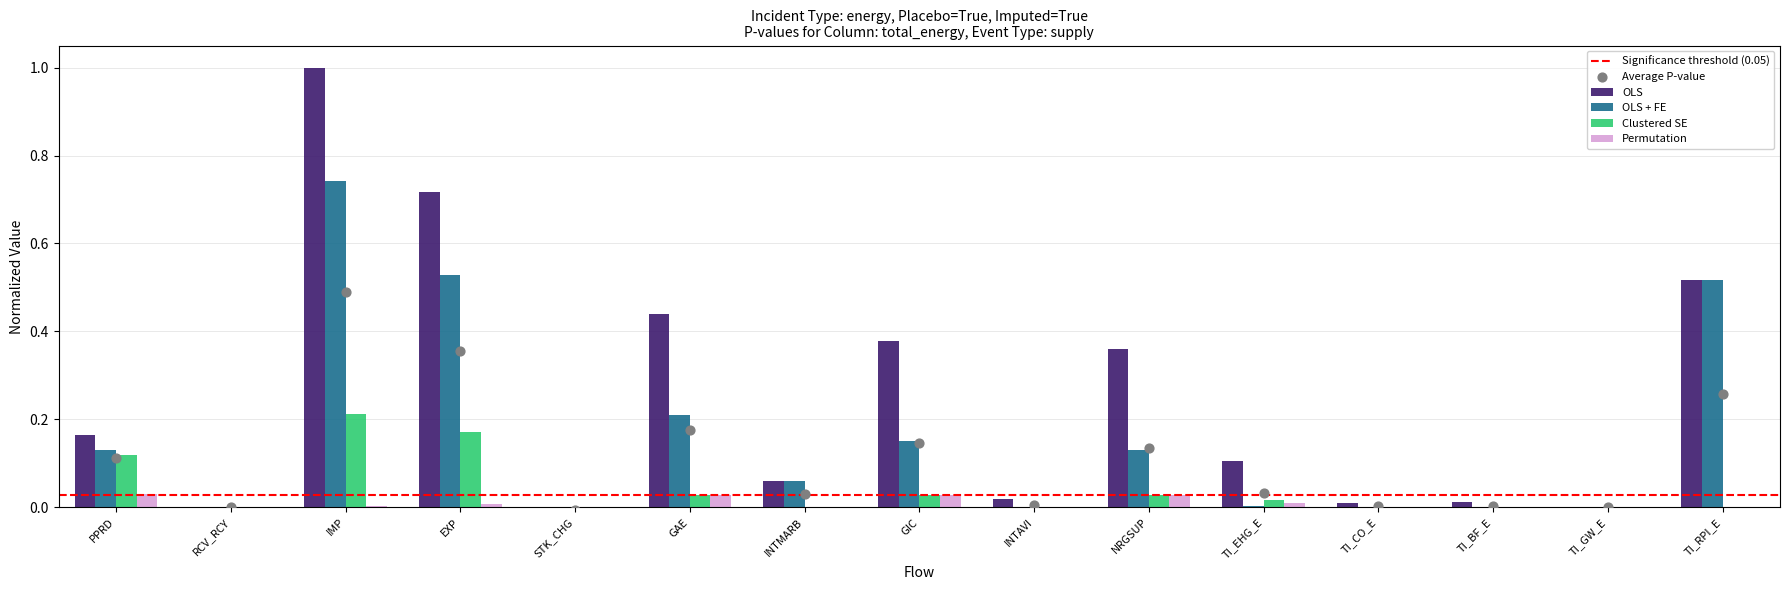

Is the value of Permutation at TI_GW_E greater than the value of Clustered SE at IMP?

No